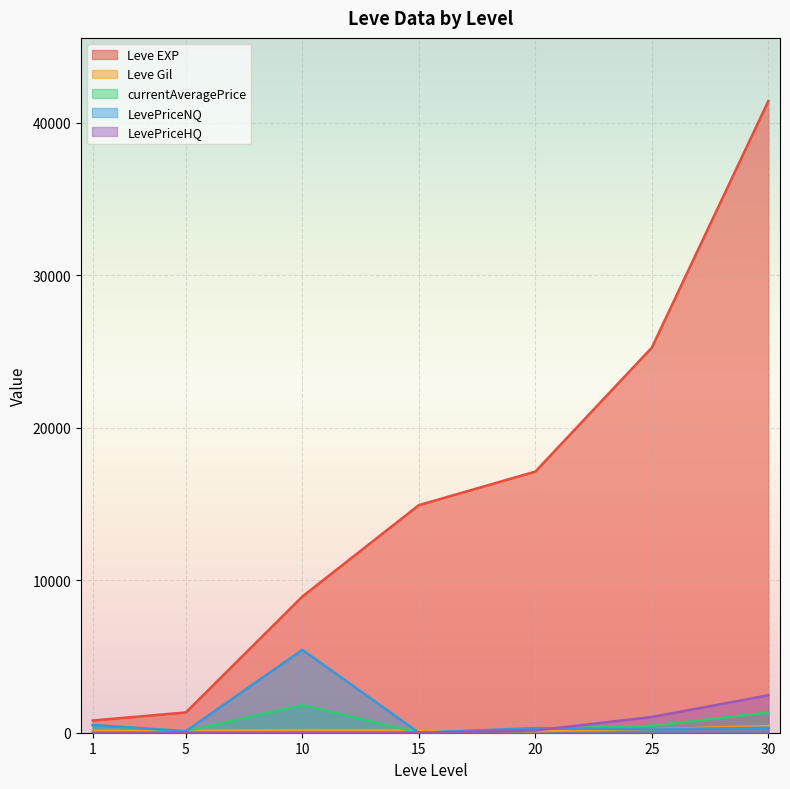

The LevePriceHQ series shows 1030.8 at 25. True or false?

True